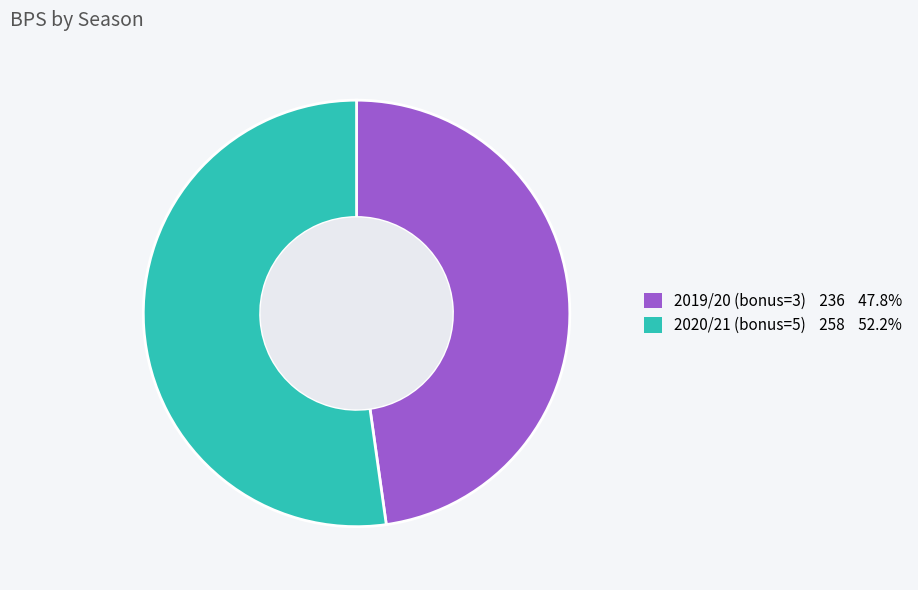

How many segments does this pie chart have?

2